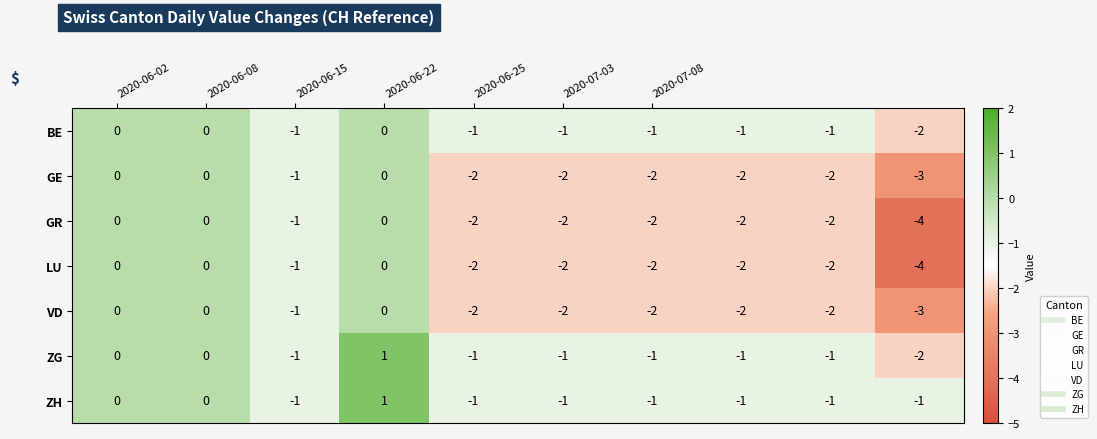

What is the minimum value shown in the chart?

-4